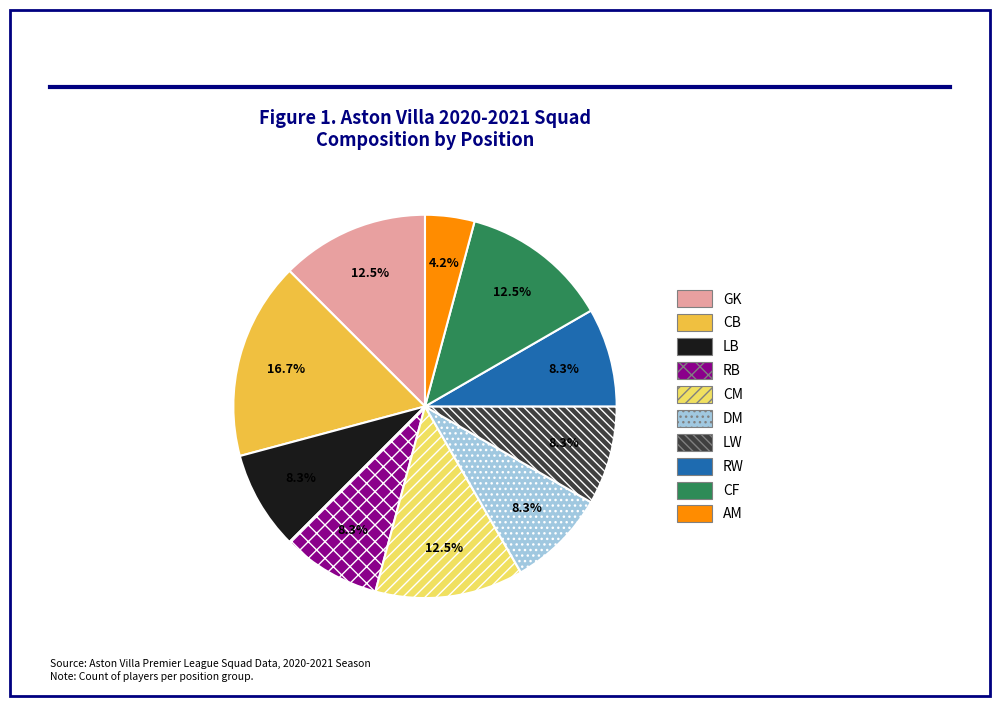

To the nearest percent, what is the difference between the CF and LB slice percentages?

4%